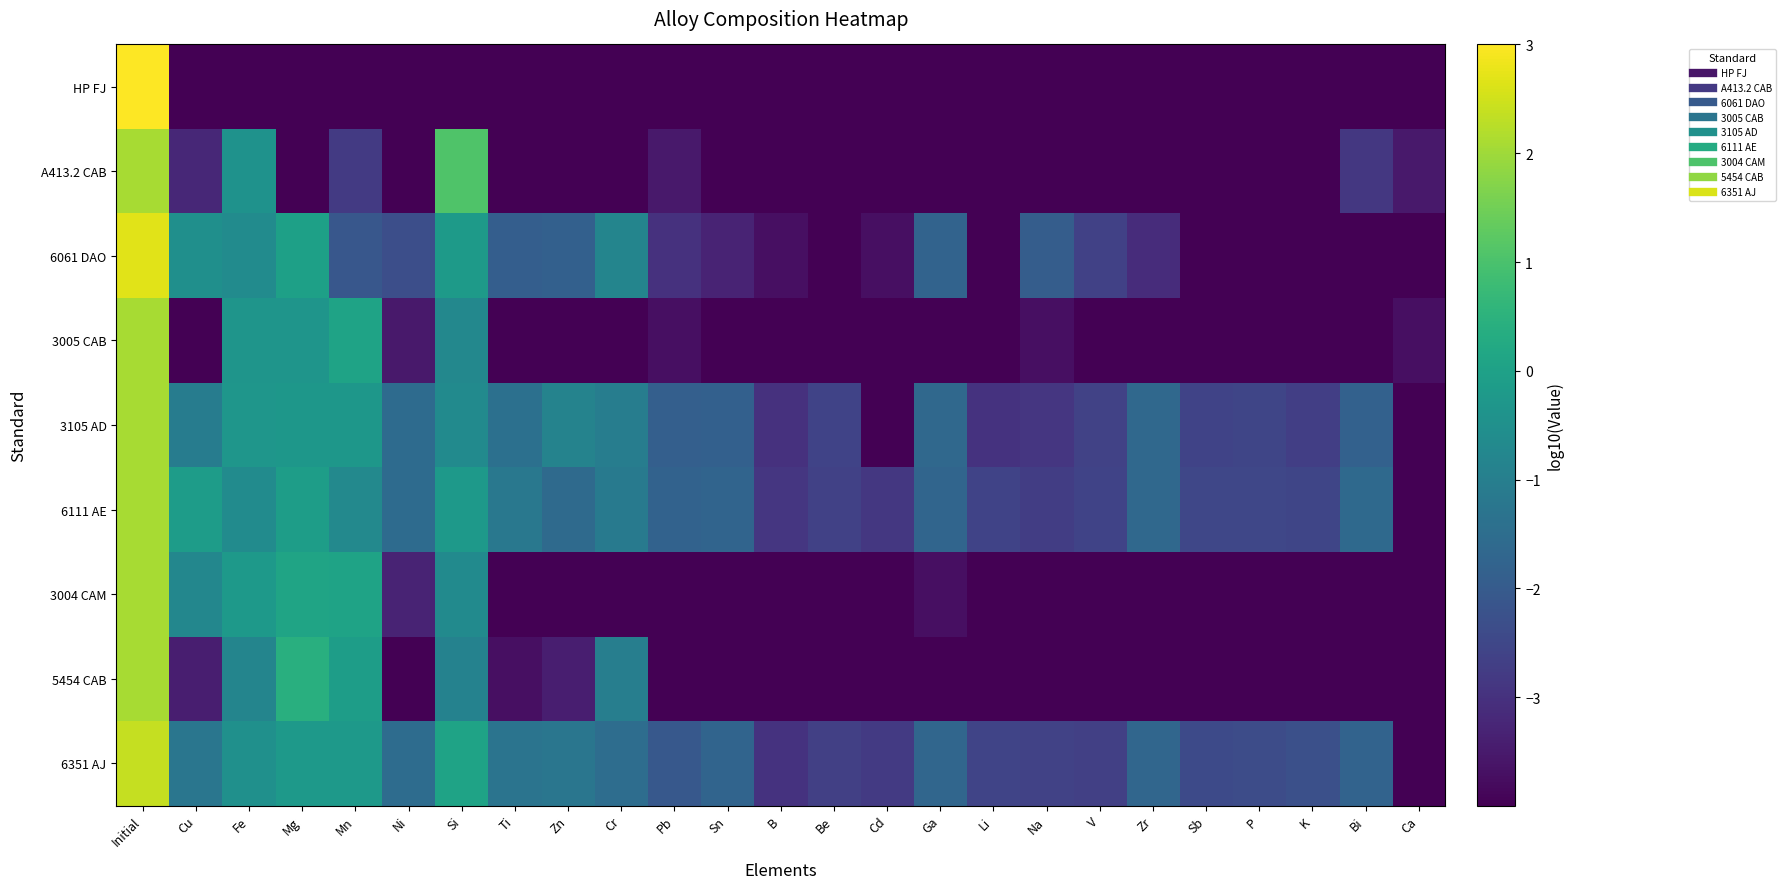

Reading left to right, what are all the values shown in this chart?

HP FJ: Initial=3.0	Cu=-4.0	Fe=-4.0	Mg=-4.0	Mn=-4.0	Ni=-4.0	Si=-4.0	Ti=-4.0	Zn=-4.0	Cr=-4.0	Pb=-4.0	Sn=-4.0	B=-4.0	Be=-4.0	Cd=-4.0	Ga=-4.0	Li=-4.0	Na=-4.0	V=-4.0	Zr=-4.0	Sb=-4.0	P=-4.0	K=-4.0	Bi=-4.0	Ca=-4.0
A413.2 CAB: Initial=2.1	Cu=-3.2	Fe=-0.4	Mg=-4.0	Mn=-2.8	Ni=-4.0	Si=1.1	Ti=-4.0	Zn=-4.0	Cr=-4.0	Pb=-3.5	Sn=-4.0	B=-4.0	Be=-4.0	Cd=-4.0	Ga=-4.0	Li=-4.0	Na=-4.0	V=-4.0	Zr=-4.0	Sb=-4.0	P=-4.0	K=-4.0	Bi=-2.9	Ca=-3.5
6061 DAO: Initial=2.7	Cu=-0.5	Fe=-0.6	Mg=-0.0	Mn=-2.1	Ni=-2.3	Si=-0.2	Ti=-1.9	Zn=-1.9	Cr=-0.8	Pb=-3.0	Sn=-3.3	B=-3.7	Be=-4.0	Cd=-3.7	Ga=-1.8	Li=-4.0	Na=-1.9	V=-2.6	Zr=-3.1	Sb=-4.0	P=-4.0	K=-4.0	Bi=-4.0	Ca=-4.0
3005 CAB: Initial=2.1	Cu=-4.0	Fe=-0.4	Mg=-0.3	Mn=0.1	Ni=-3.5	Si=-0.7	Ti=-4.0	Zn=-4.0	Cr=-4.0	Pb=-3.7	Sn=-4.0	B=-4.0	Be=-4.0	Cd=-4.0	Ga=-4.0	Li=-4.0	Na=-3.7	V=-4.0	Zr=-4.0	Sb=-4.0	P=-4.0	K=-4.0	Bi=-4.0	Ca=-3.7
3105 AD: Initial=2.1	Cu=-1.0	Fe=-0.3	Mg=-0.3	Mn=-0.3	Ni=-1.5	Si=-0.6	Ti=-1.4	Zn=-0.9	Cr=-1.0	Pb=-1.9	Sn=-1.9	B=-3.0	Be=-2.6	Cd=-4.0	Ga=-1.6	Li=-3.0	Na=-2.9	V=-2.6	Zr=-1.6	Sb=-2.6	P=-2.5	K=-2.7	Bi=-1.8	Ca=-4.0
6111 AE: Initial=2.1	Cu=-0.1	Fe=-0.6	Mg=-0.1	Mn=-0.7	Ni=-1.6	Si=-0.2	Ti=-1.2	Zn=-1.6	Cr=-1.1	Pb=-1.8	Sn=-1.7	B=-2.9	Be=-2.6	Cd=-2.9	Ga=-1.7	Li=-2.6	Na=-2.7	V=-2.6	Zr=-1.6	Sb=-2.5	P=-2.5	K=-2.5	Bi=-1.6	Ca=-4.0
3004 CAM: Initial=2.1	Cu=-0.8	Fe=-0.3	Mg=0.1	Mn=0.1	Ni=-3.3	Si=-0.7	Ti=-4.0	Zn=-4.0	Cr=-4.0	Pb=-4.0	Sn=-4.0	B=-4.0	Be=-4.0	Cd=-4.0	Ga=-3.7	Li=-4.0	Na=-4.0	V=-4.0	Zr=-4.0	Sb=-4.0	P=-4.0	K=-4.0	Bi=-4.0	Ca=-4.0
5454 CAB: Initial=2.1	Cu=-3.4	Fe=-0.8	Mg=0.4	Mn=-0.1	Ni=-4.0	Si=-0.9	Ti=-3.7	Zn=-3.4	Cr=-1.0	Pb=-4.0	Sn=-4.0	B=-4.0	Be=-4.0	Cd=-4.0	Ga=-4.0	Li=-4.0	Na=-4.0	V=-4.0	Zr=-4.0	Sb=-4.0	P=-4.0	K=-4.0	Bi=-4.0	Ca=-4.0
6351 AJ: Initial=2.4	Cu=-1.2	Fe=-0.5	Mg=-0.2	Mn=-0.2	Ni=-1.5	Si=0.1	Ti=-1.3	Zn=-1.2	Cr=-1.5	Pb=-2.1	Sn=-1.7	B=-3.0	Be=-2.7	Cd=-2.8	Ga=-1.7	Li=-2.6	Na=-2.6	V=-2.7	Zr=-1.7	Sb=-2.4	P=-2.4	K=-2.3	Bi=-1.8	Ca=-4.0